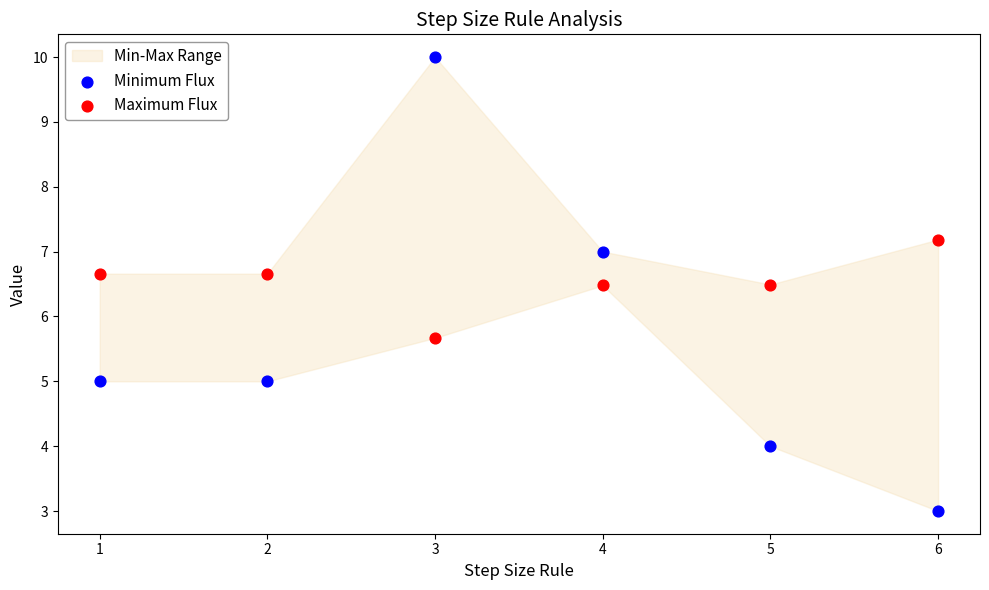

Across all data points, what is the average X value?

3.5